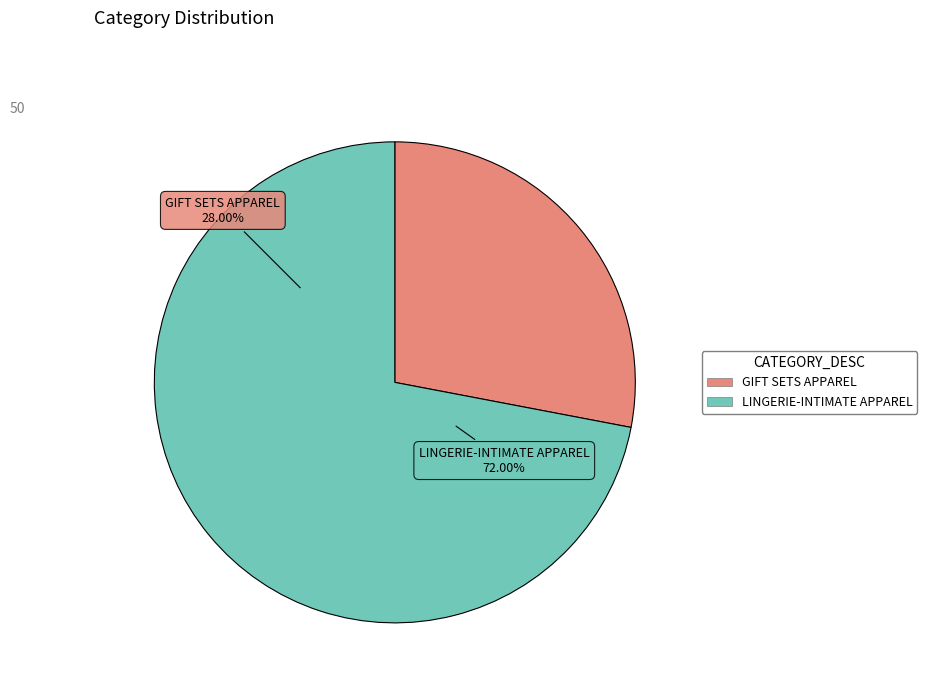

To the nearest percent, what percentage of the pie is LINGERIE-INTIMATE APPAREL?

72%